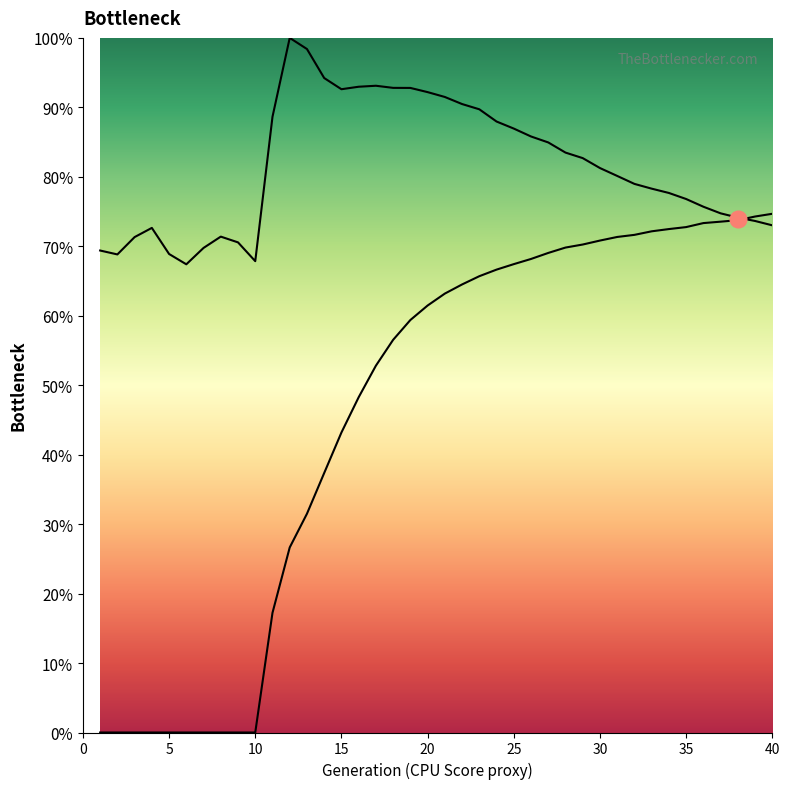

Rank the categories by rate_dr value from lowest to highest.

1, 2, 3, 4, 5, 6, 7, 8, 9, 10, 11, 12, 13, 14, 15, 16, 17, 18, 19, 20, 21, 22, 23, 24, 25, 26, 27, 28, 29, 30, 31, 32, 33, 34, 35, 36, 37, 38, 39, 40